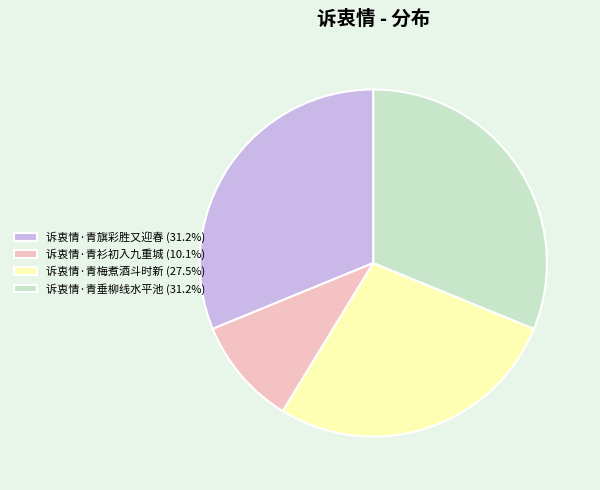

How many segments does this pie chart have?

4